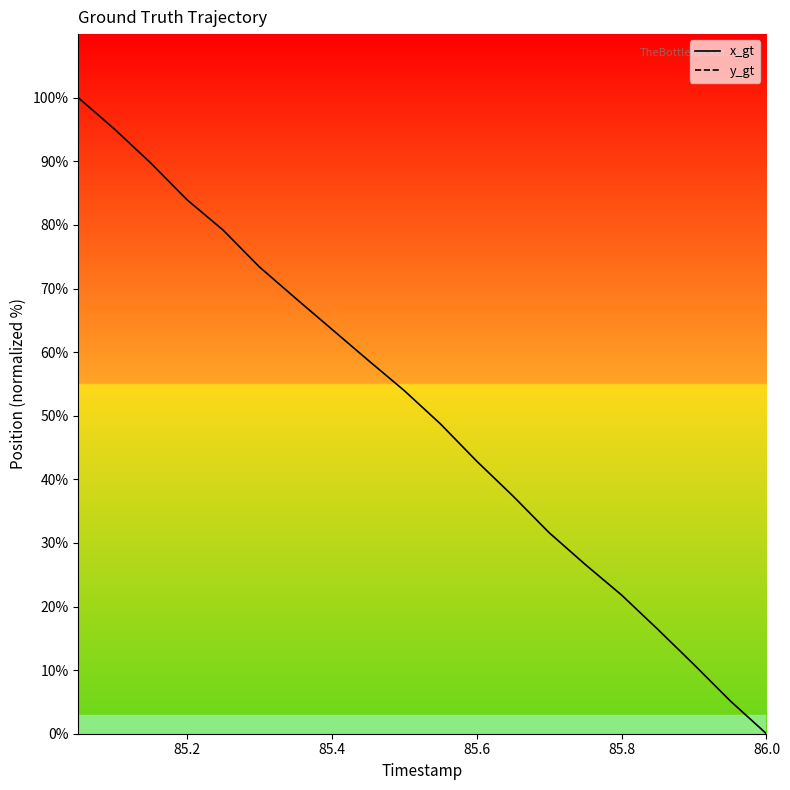

True or false: y_gt and x_gt cross at least once.

False